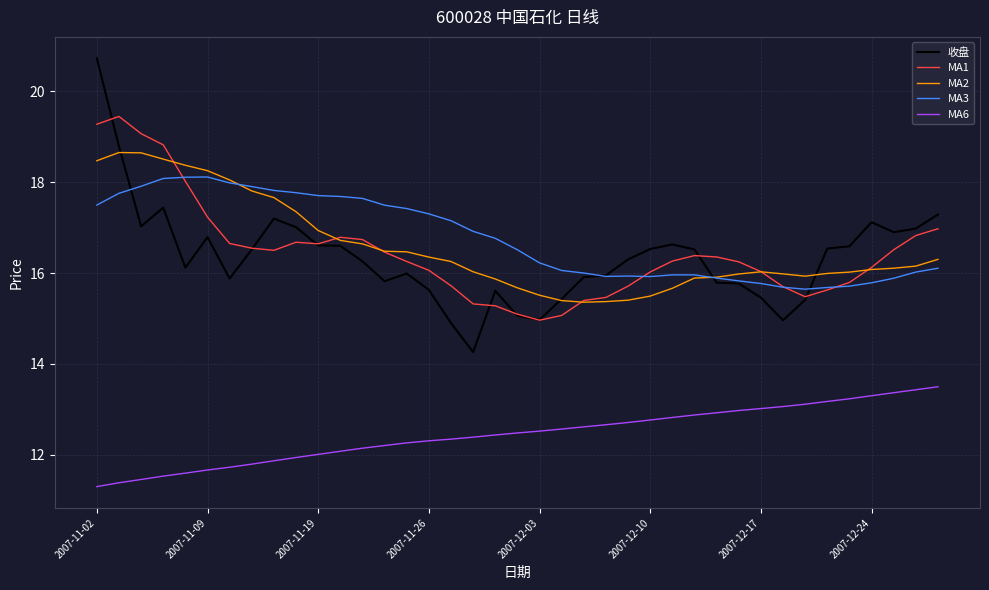

Which series has the widest spread of values?

收盘